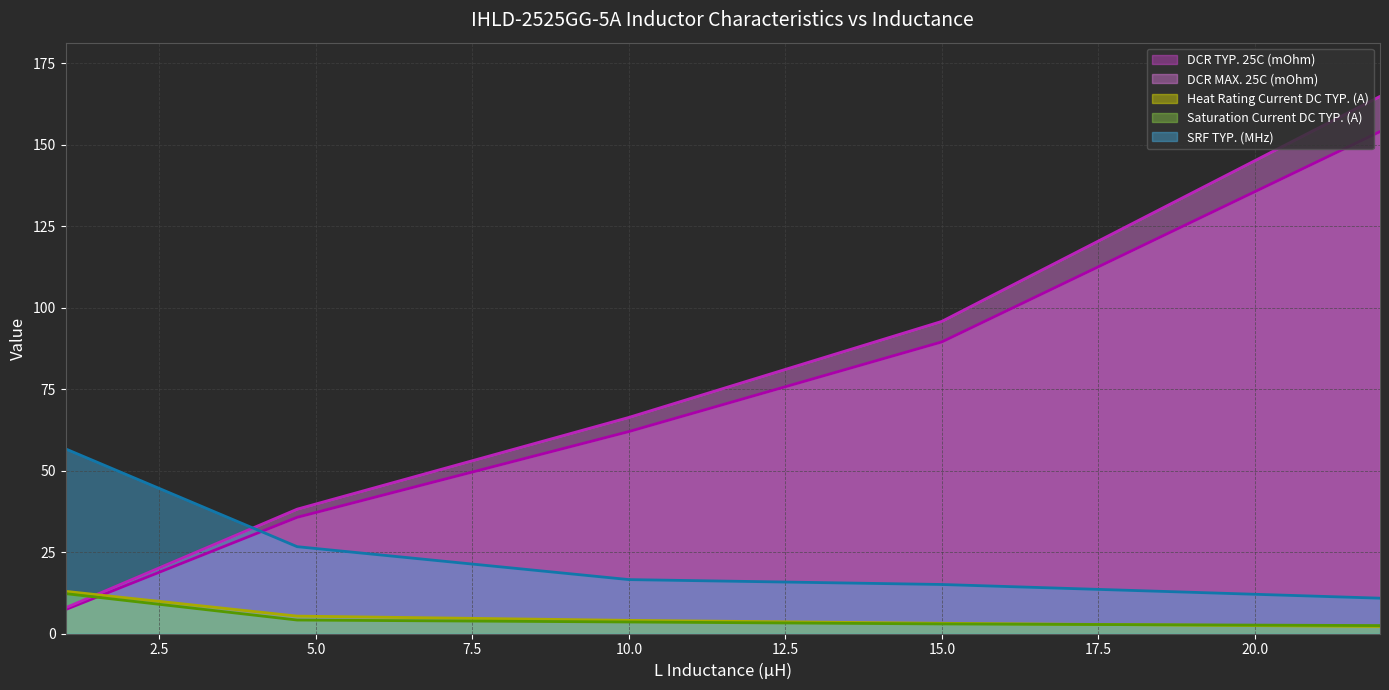

What is the value of the Heat Rating Current DC TYP. (A) point at the 4th from the left?

3.2